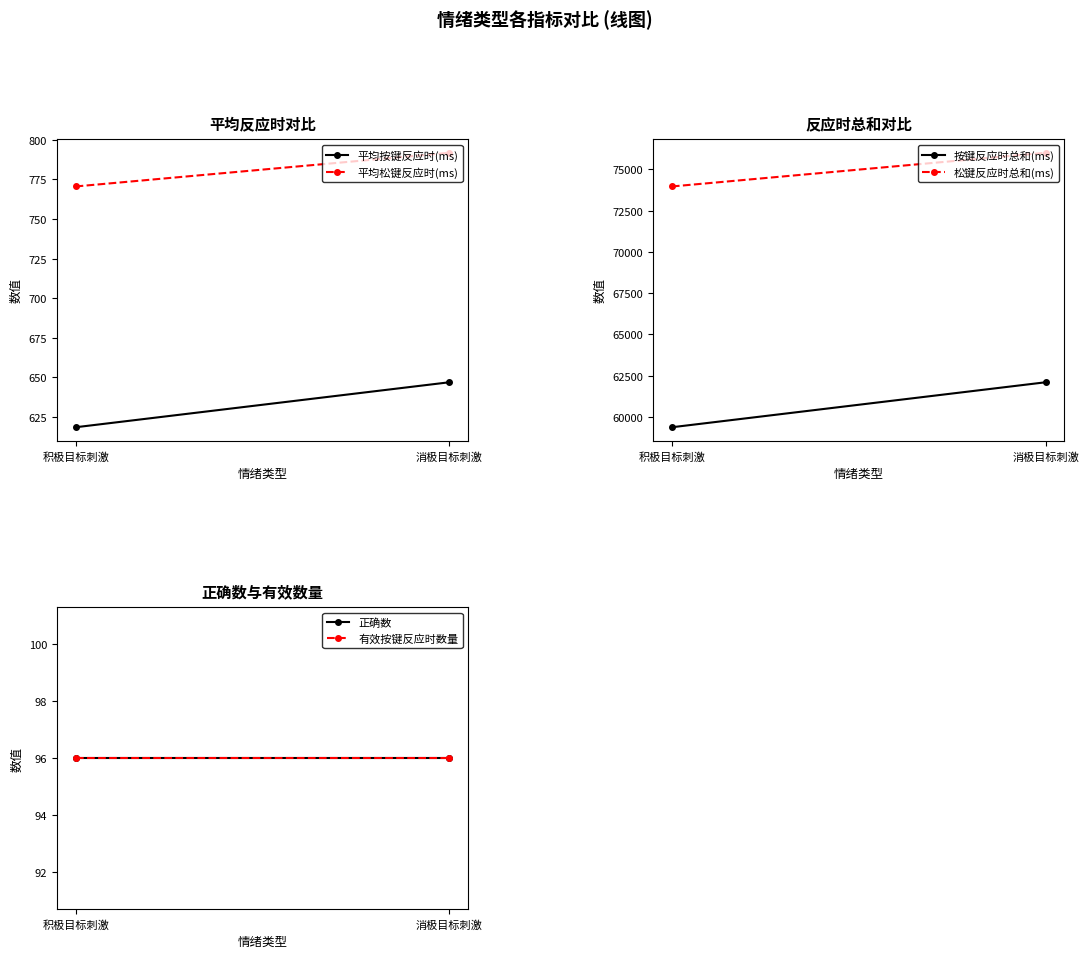

What is the sum of the 按键反应时总和(ms) values at 积极目标刺激 and 消极目标刺激?

121475.0